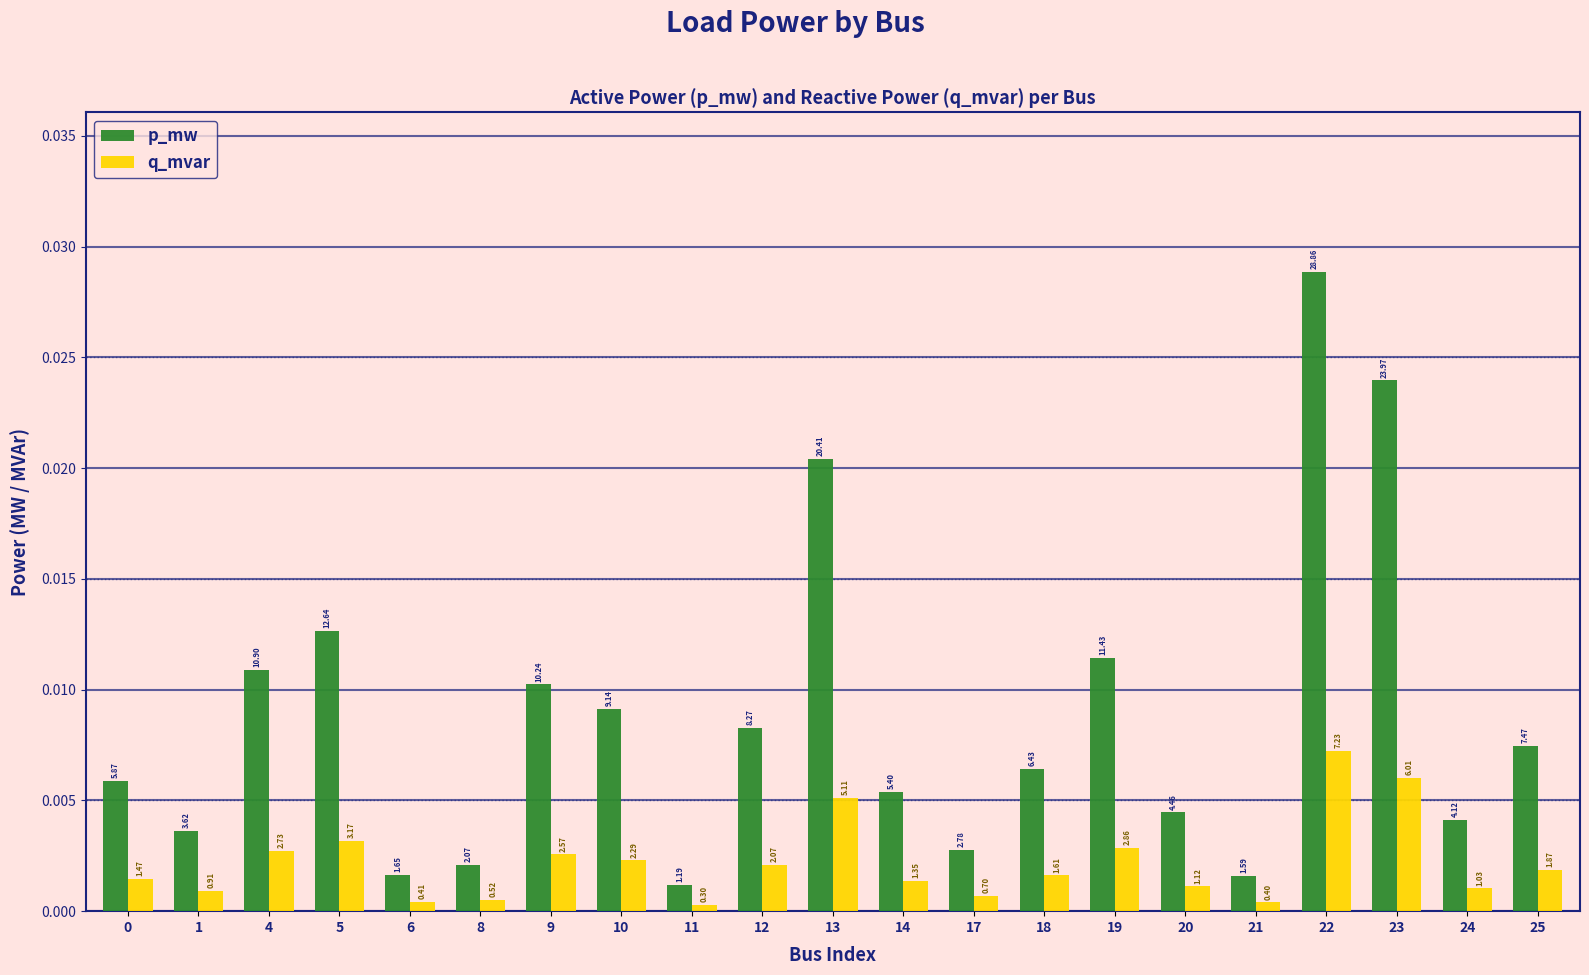

What are all the series names shown in the legend?

p_mw, q_mvar